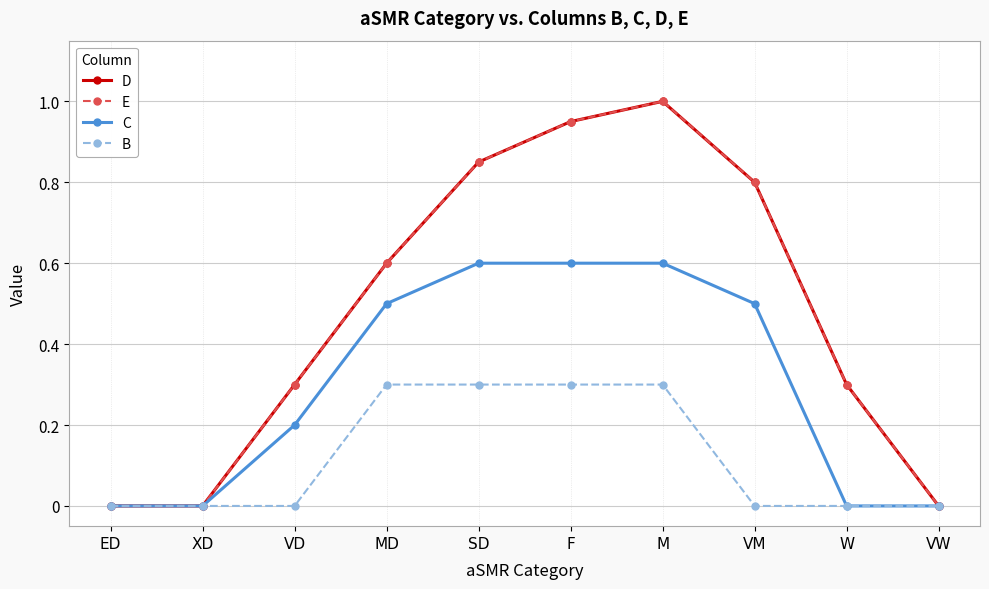

Is this an area chart (filled region under the line)?

No